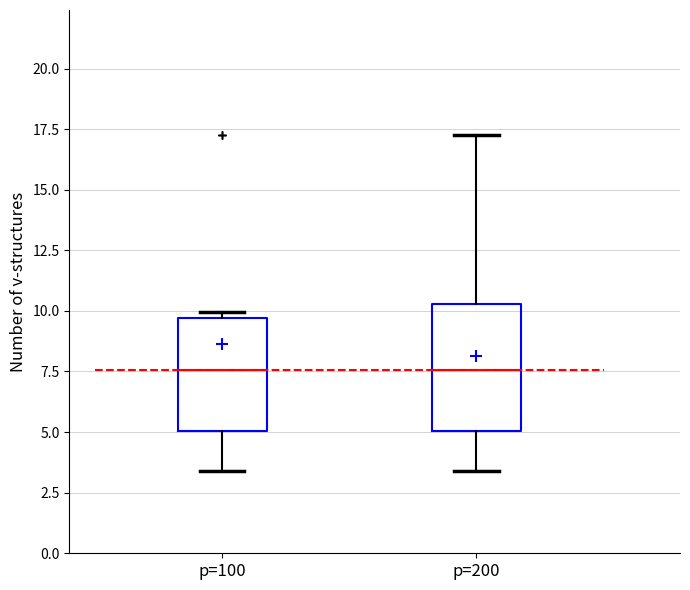

Comparing the boxes themselves (not the whiskers), which one is the tallest?

p=200